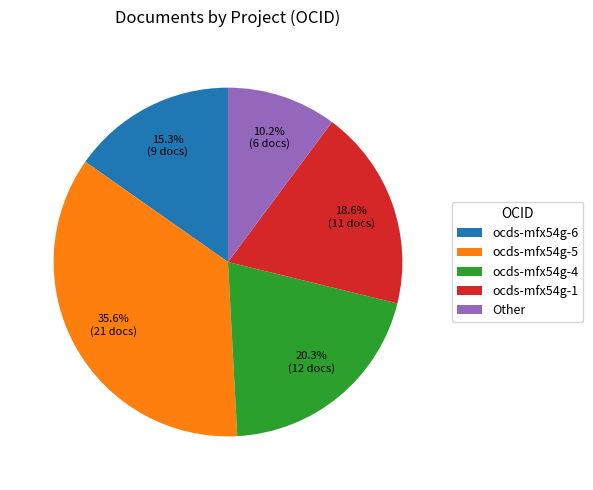

What percentage is the ocds-mfx54g-1 slice, to the nearest percent?

19%